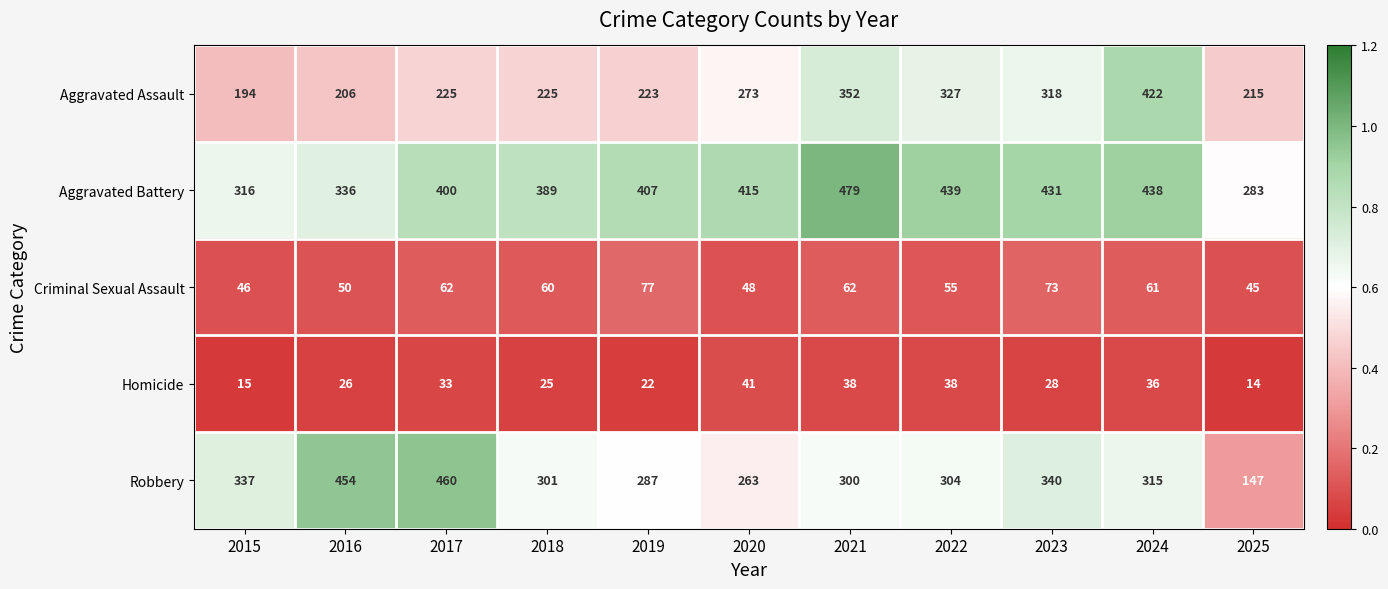

Rank the series at 2020 from lowest to highest value.

Homicide, Criminal Sexual Assault, Robbery, Aggravated Assault, Aggravated Battery